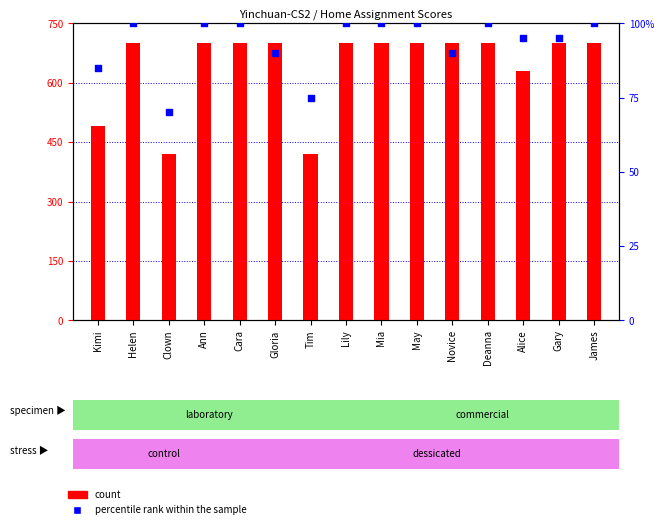

Which series contains the highest Y value?

count